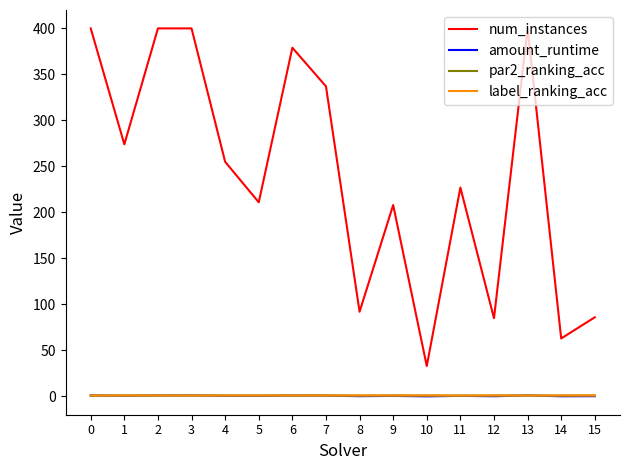

Which series changed the most between 9 and 14?

num_instances